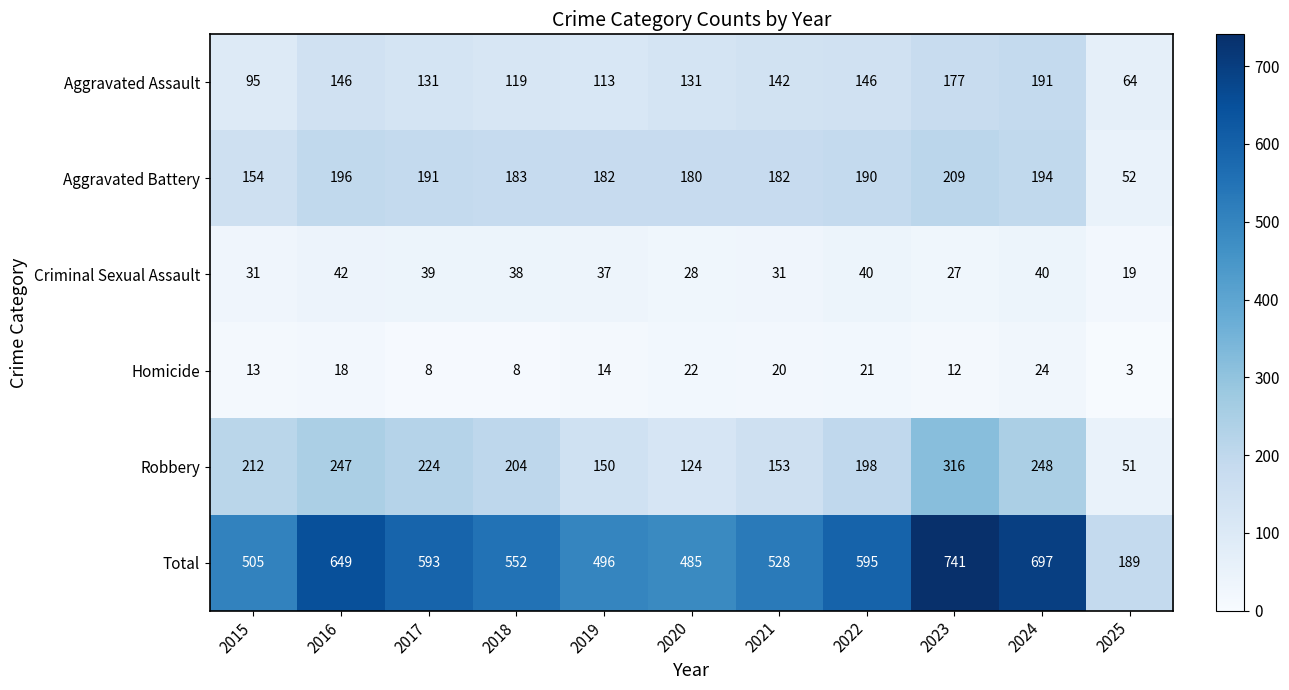

What is the total value across all series at 2018?

1104